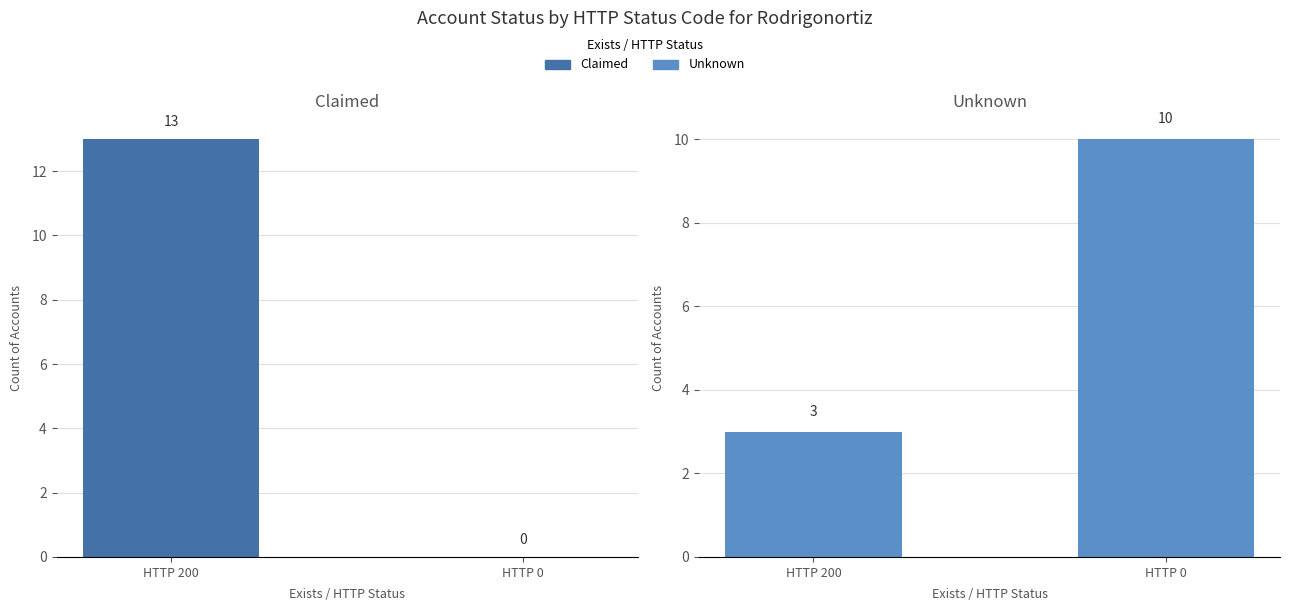

List the series in order of their peak value, lowest first.

Unknown, Claimed